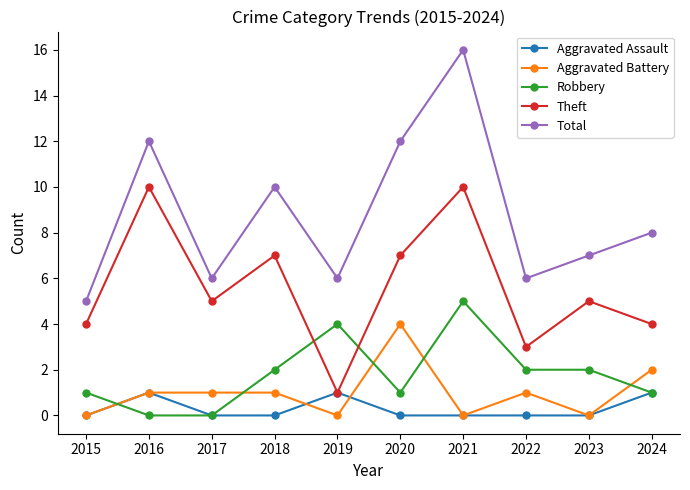

At which category is the sum across all series the highest?

2021